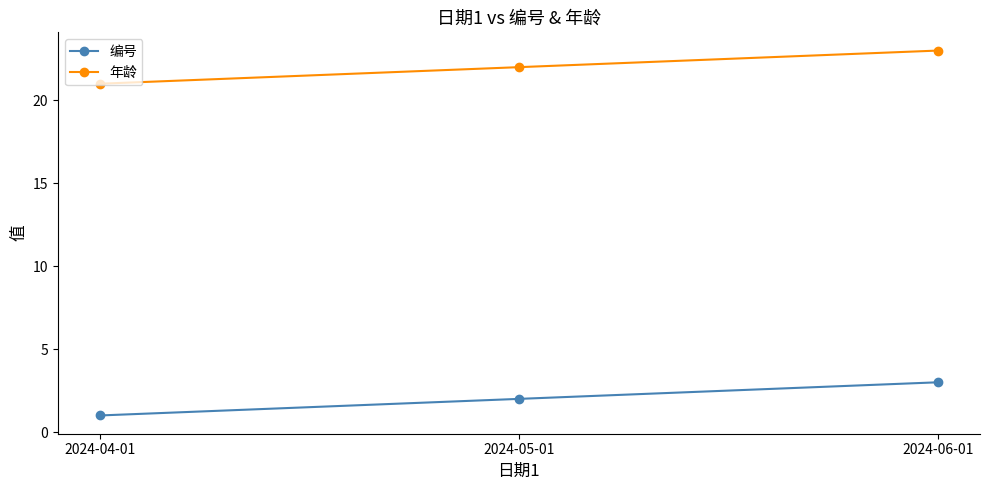

How many distinct data groups are displayed?

2